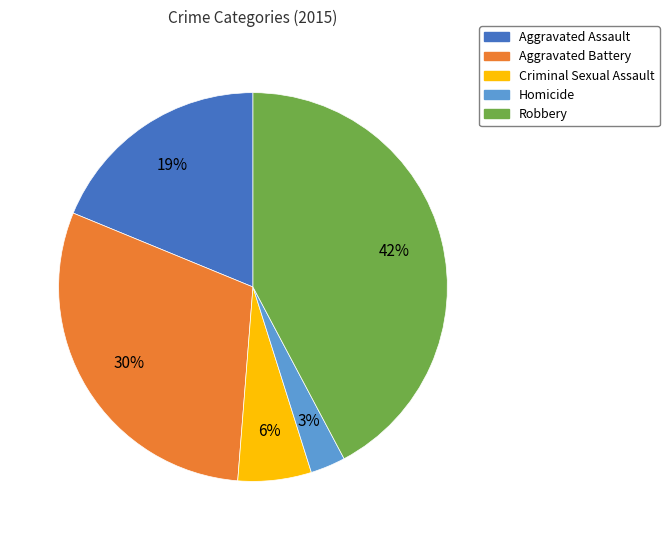

The Criminal Sexual Assault slice represents 17% of the pie. True or false?

False